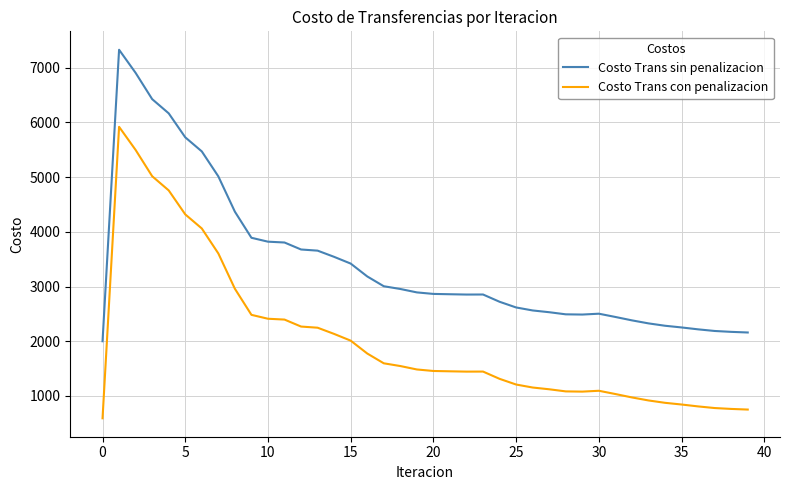

Which series has the largest total across all categories?

Costo Trans sin penalizacion